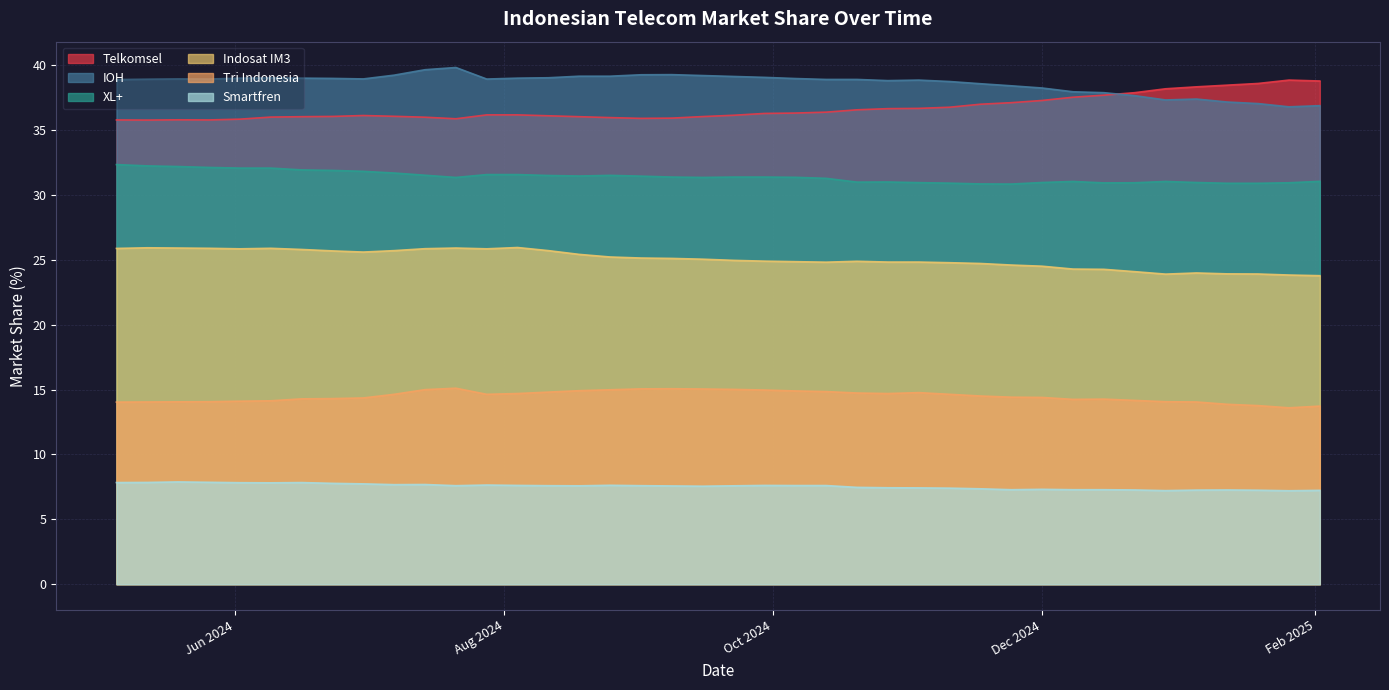

How many data points in Telkomsel are above 36?

29